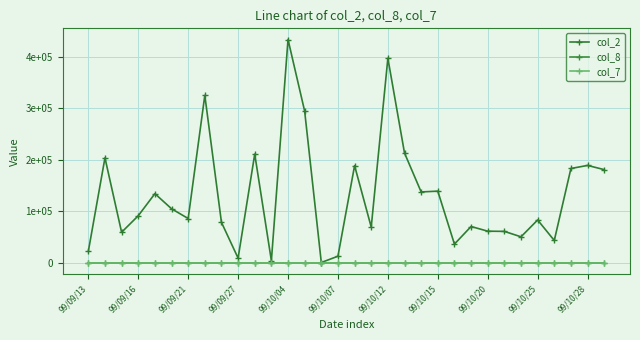

Does the chart have visible grid lines?

Yes